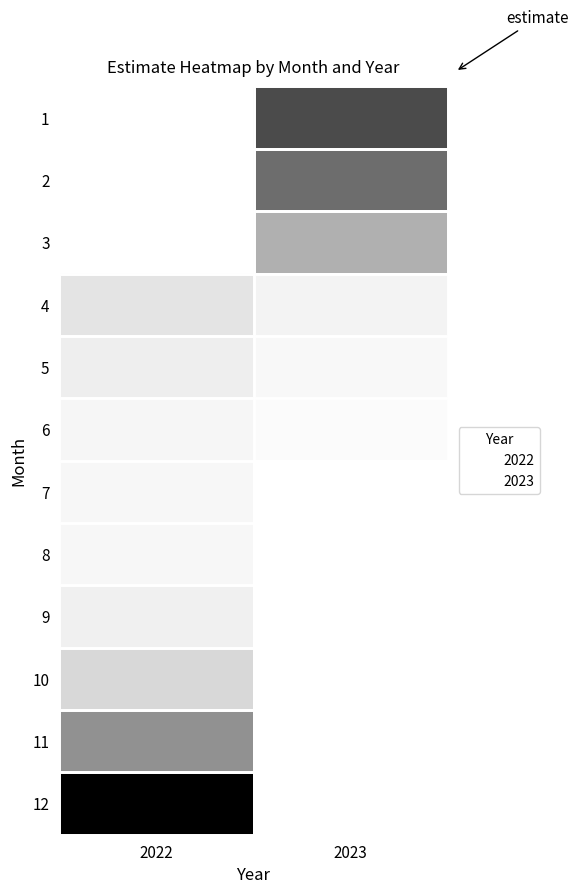

Which has a higher value, 2022 or 2023?

2023